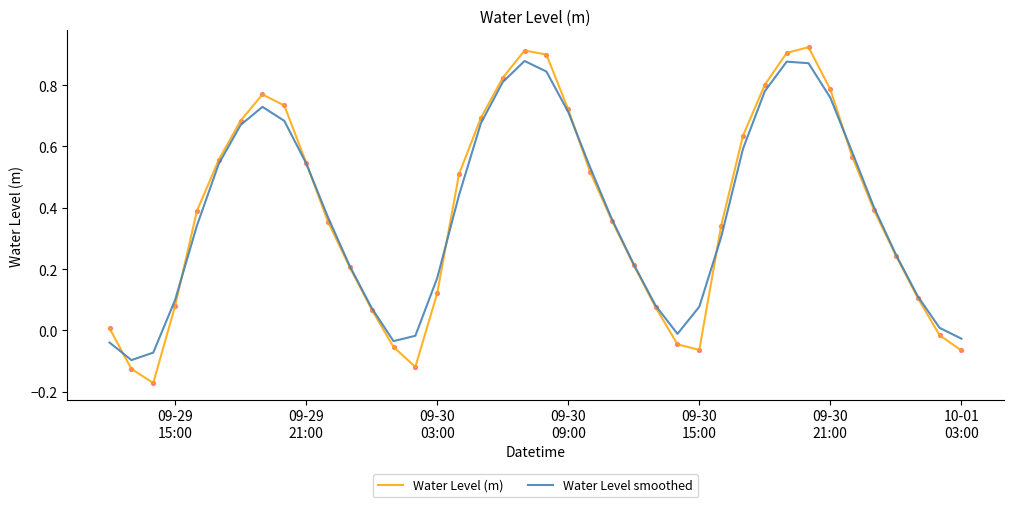

Which series has the largest range (max minus min)?

Water Level (m)